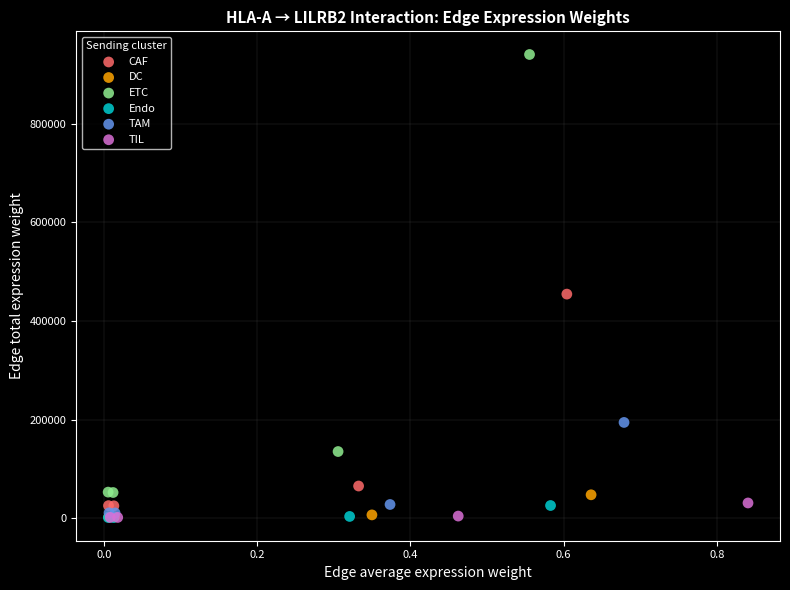

Which series has the largest Y range (max minus min)?

ETC